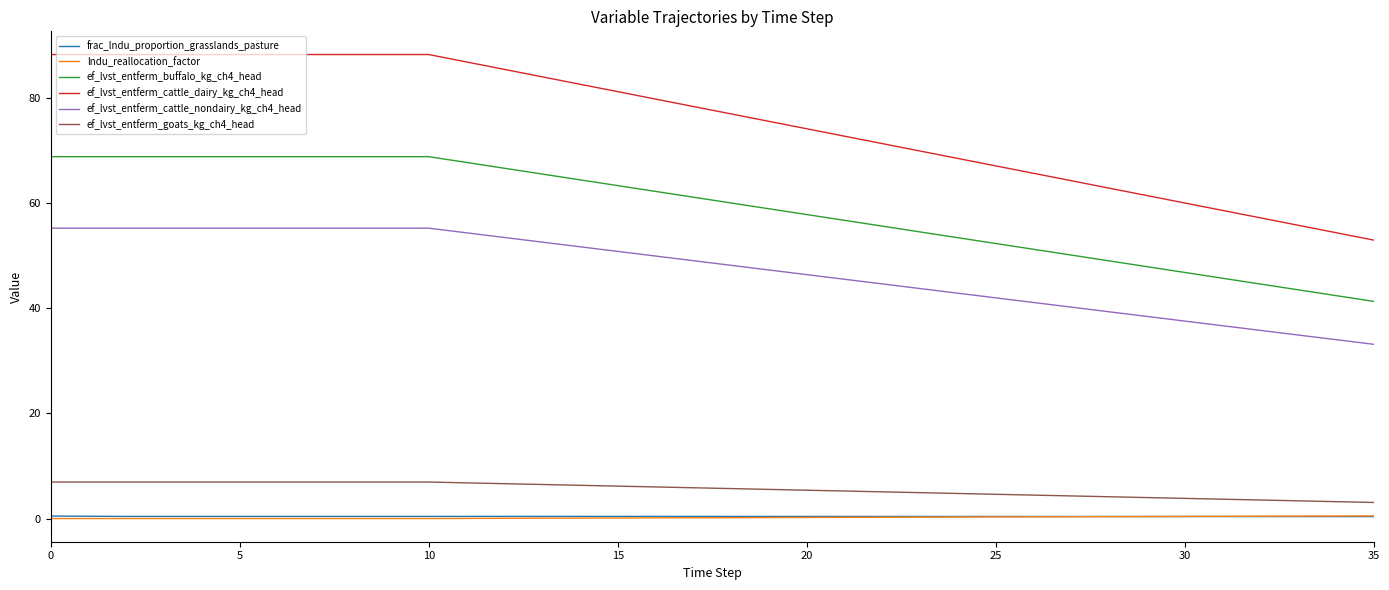

What is the greatest value displayed?

88.2